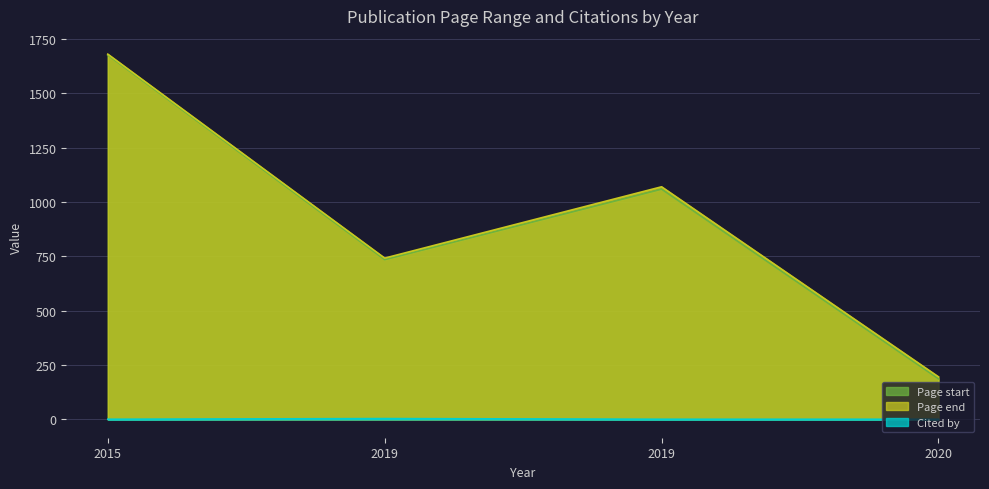

What is the minimum value shown in the chart?

1